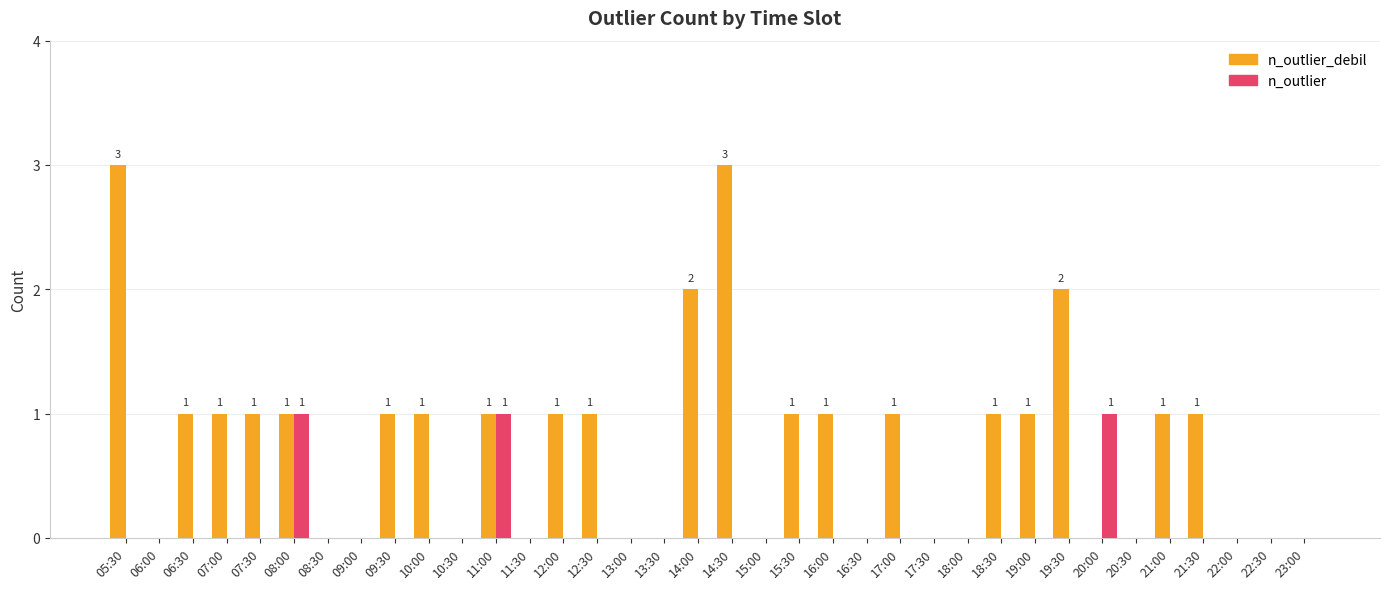

What is the total value across all series at 19:00?

1